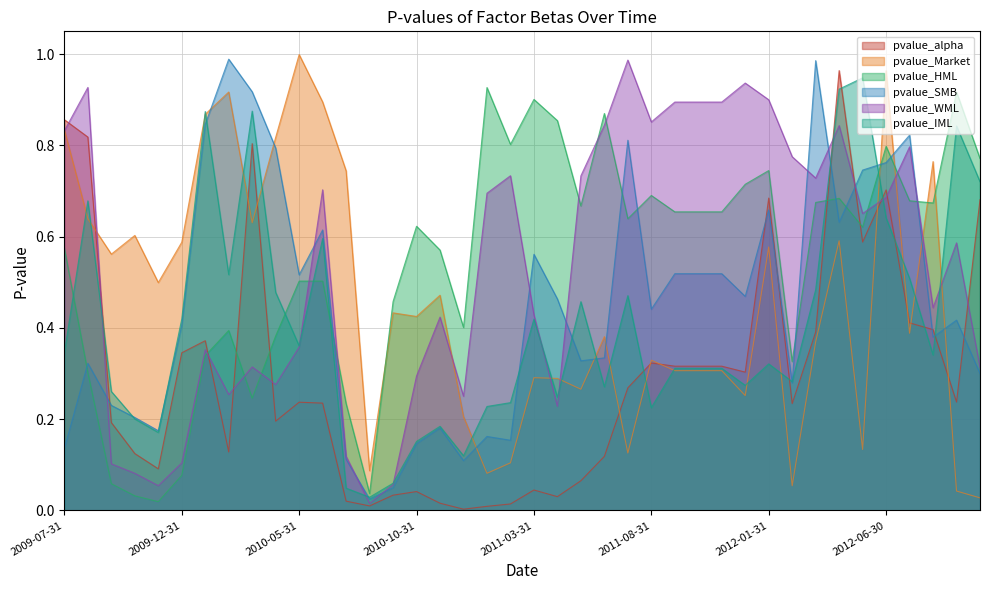

At which category does the chart reach its peak across all series?

2010-05-31